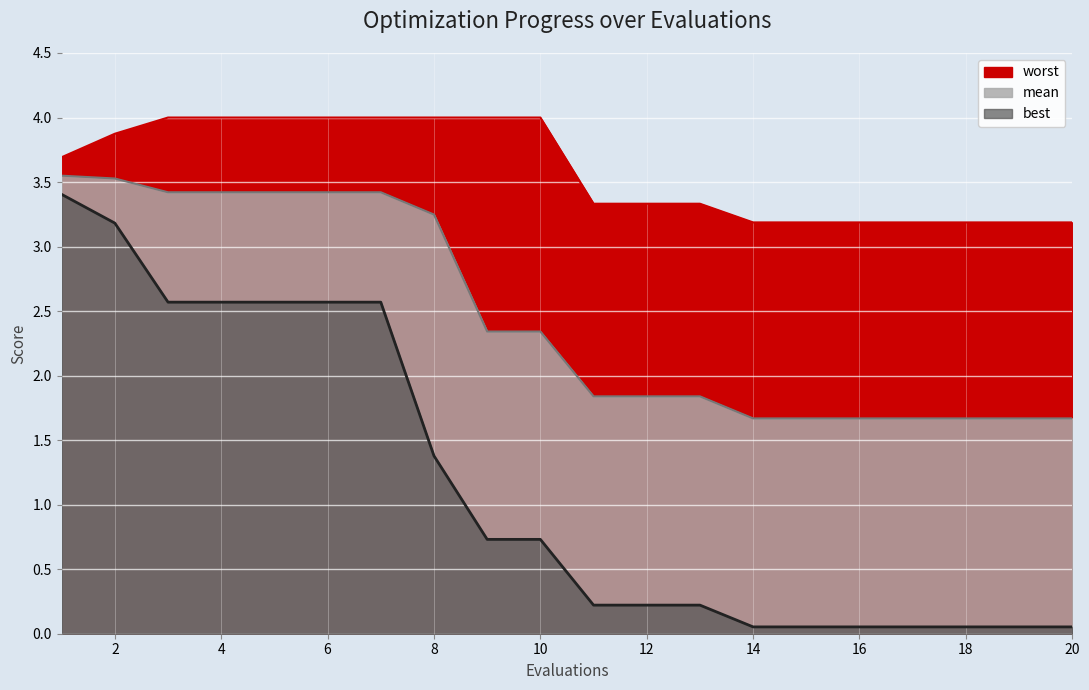

Is the value of worst at 3 greater than the value of best at 18?

Yes